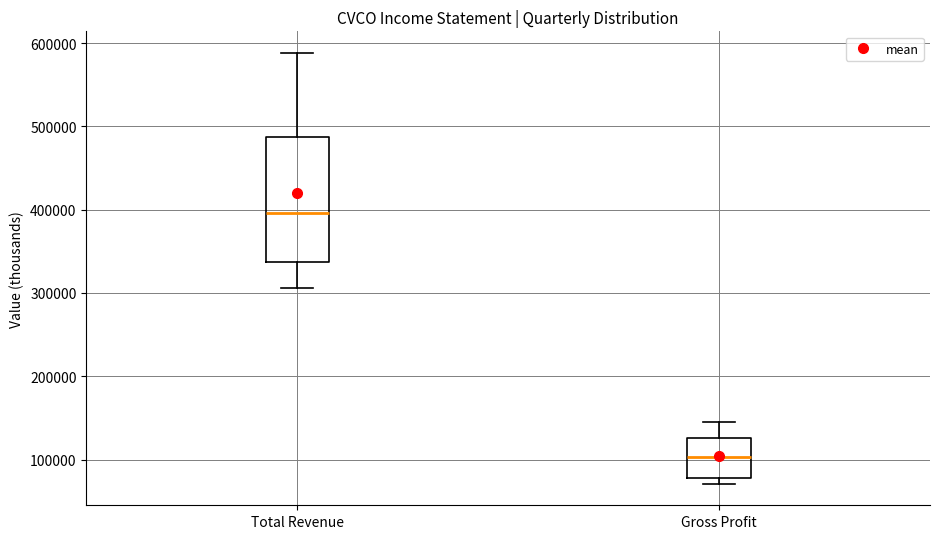

Where is the lower edge of the box for Total Revenue on the y-axis? The values are not printed on the chart, so give them approximately, as read against the axis.

340000